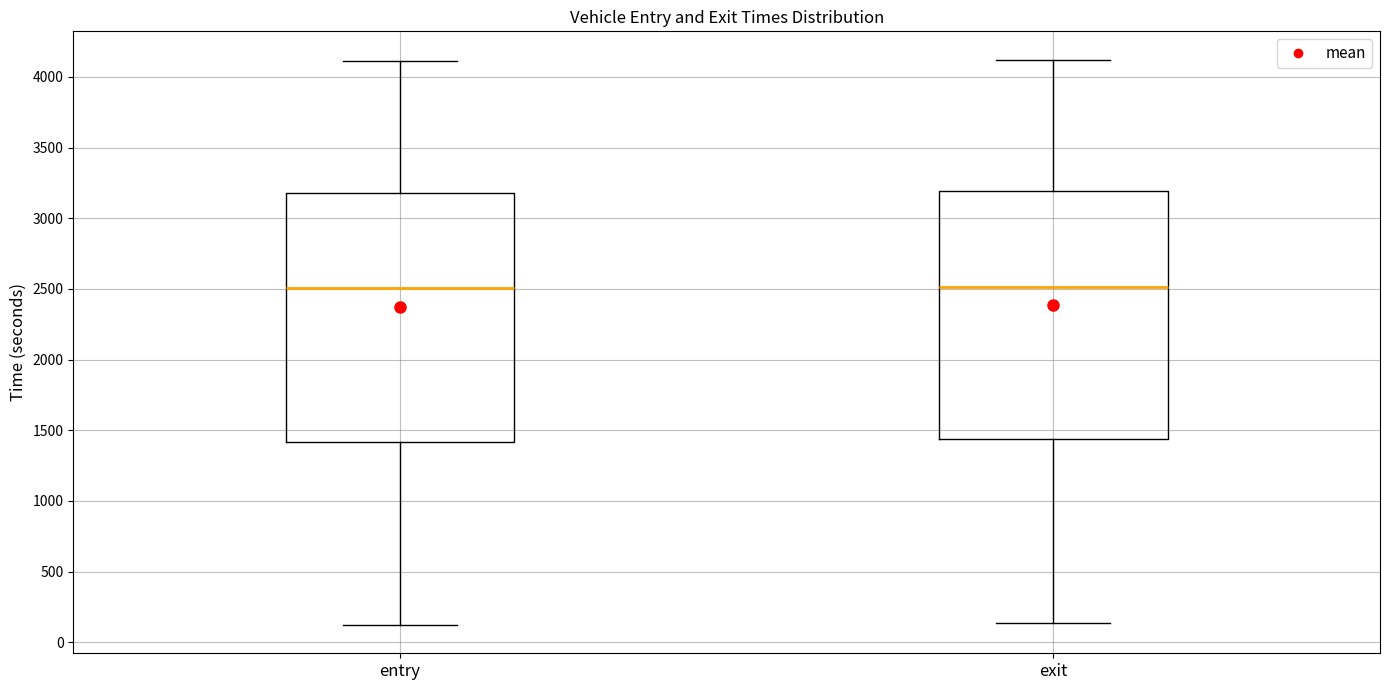

Where does the upper whisker of the box for entry end on the y-axis? The values are not printed on the chart, so give them approximately, as read against the axis.

4100